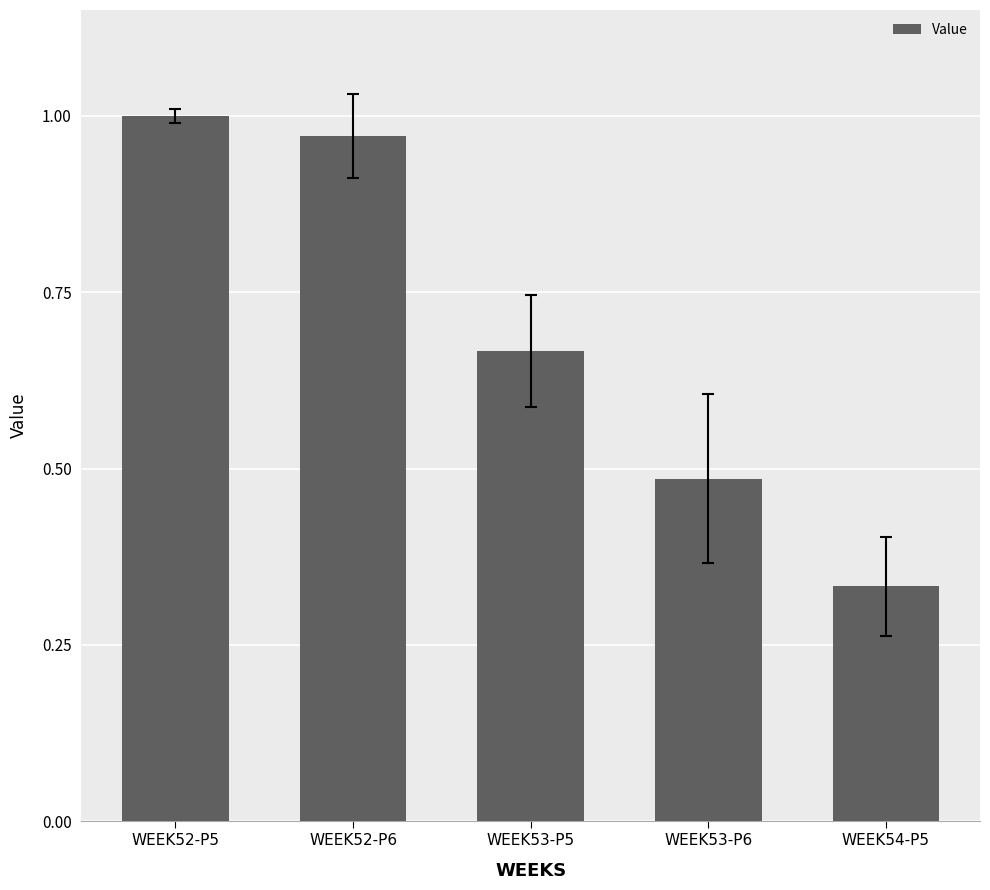

The value at WEEK52-P6 is 1.0. True or false?

True